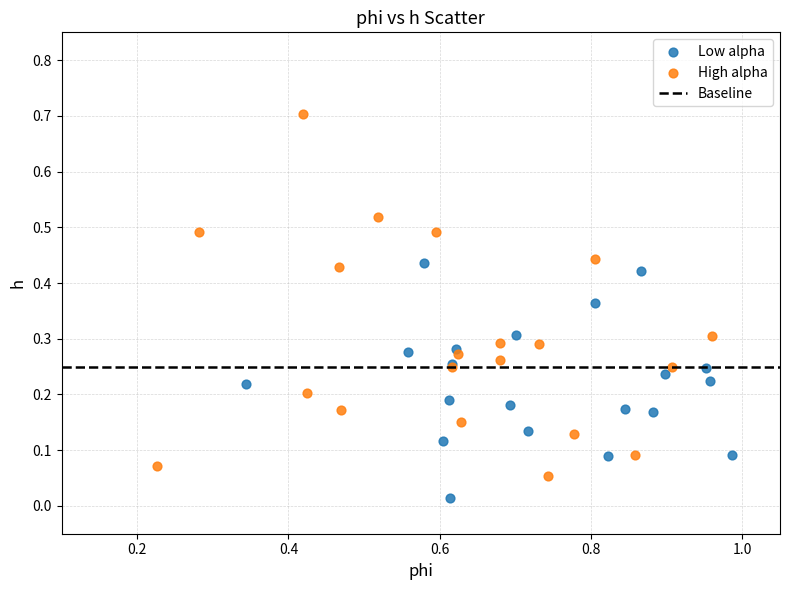

Which series contains the lowest Y value?

Low alpha